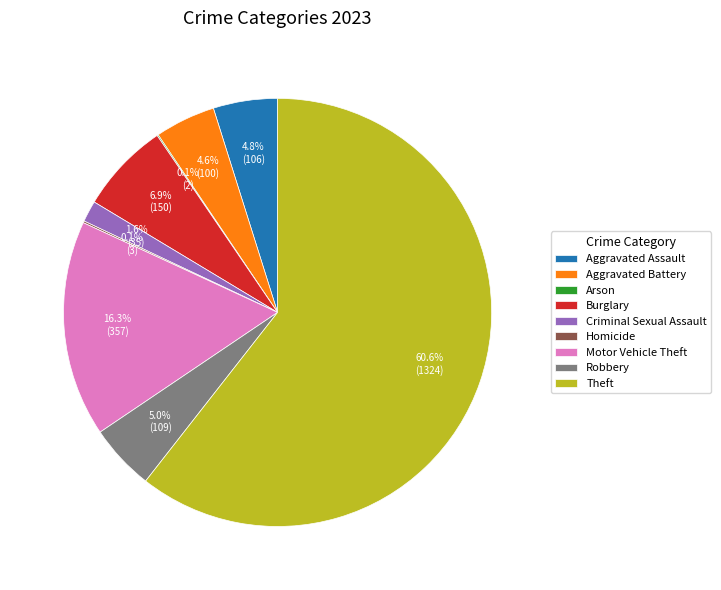

To the nearest percent, what is the combined percentage of Aggravated Battery and Theft?

65%